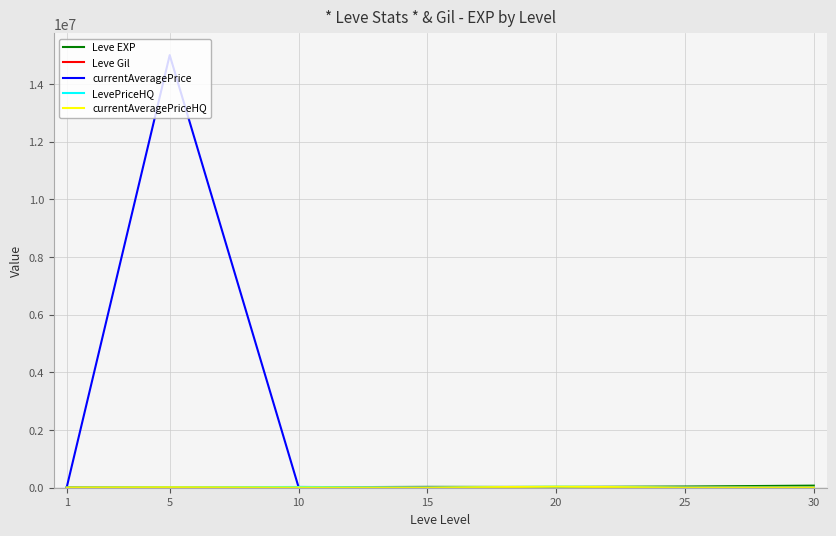

What is the spread (max minus min) of values at 30?

67730.0